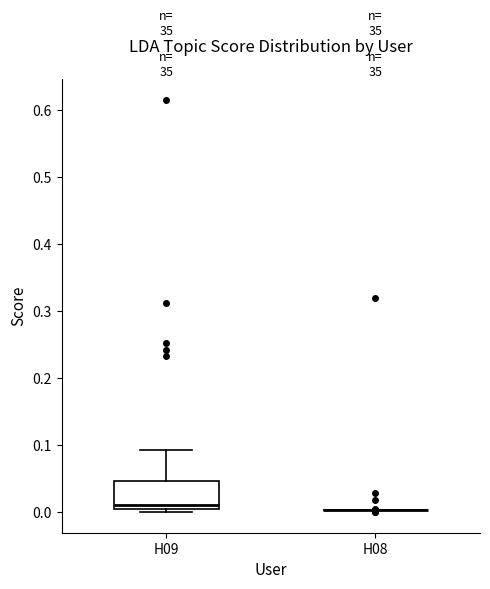

Reading left to right, transcribe this box plot: for each box, give where its median line is, the range the box spans, and where its two whiskers end, as read against the y-axis. The values are not printed on the chart, so give them approximately, as read against the axis.

H09: median 0.01 (just above the box's lower edge), box 0.01 to 0.05, whiskers 0.00 to 0.09
H08: box collapsed to a line at 0.00, whiskers 0.00 to 0.00